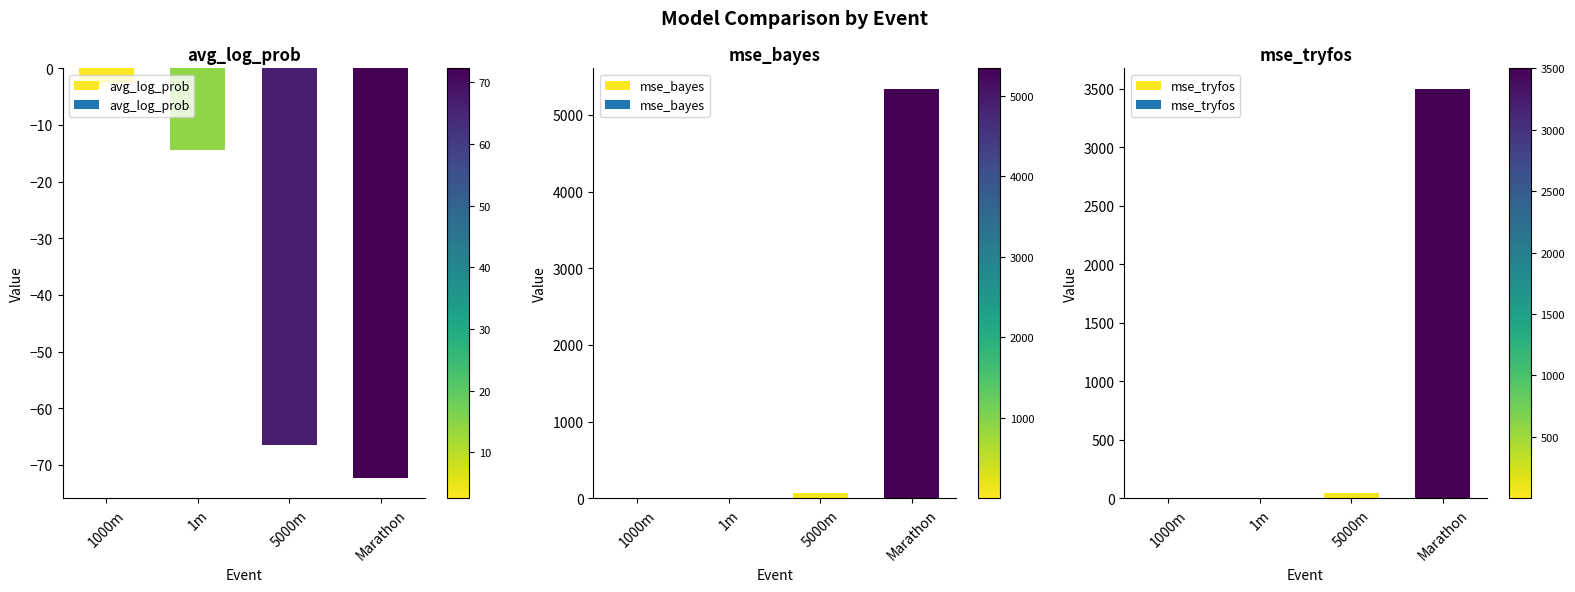

How many categories are shown in the chart?

4